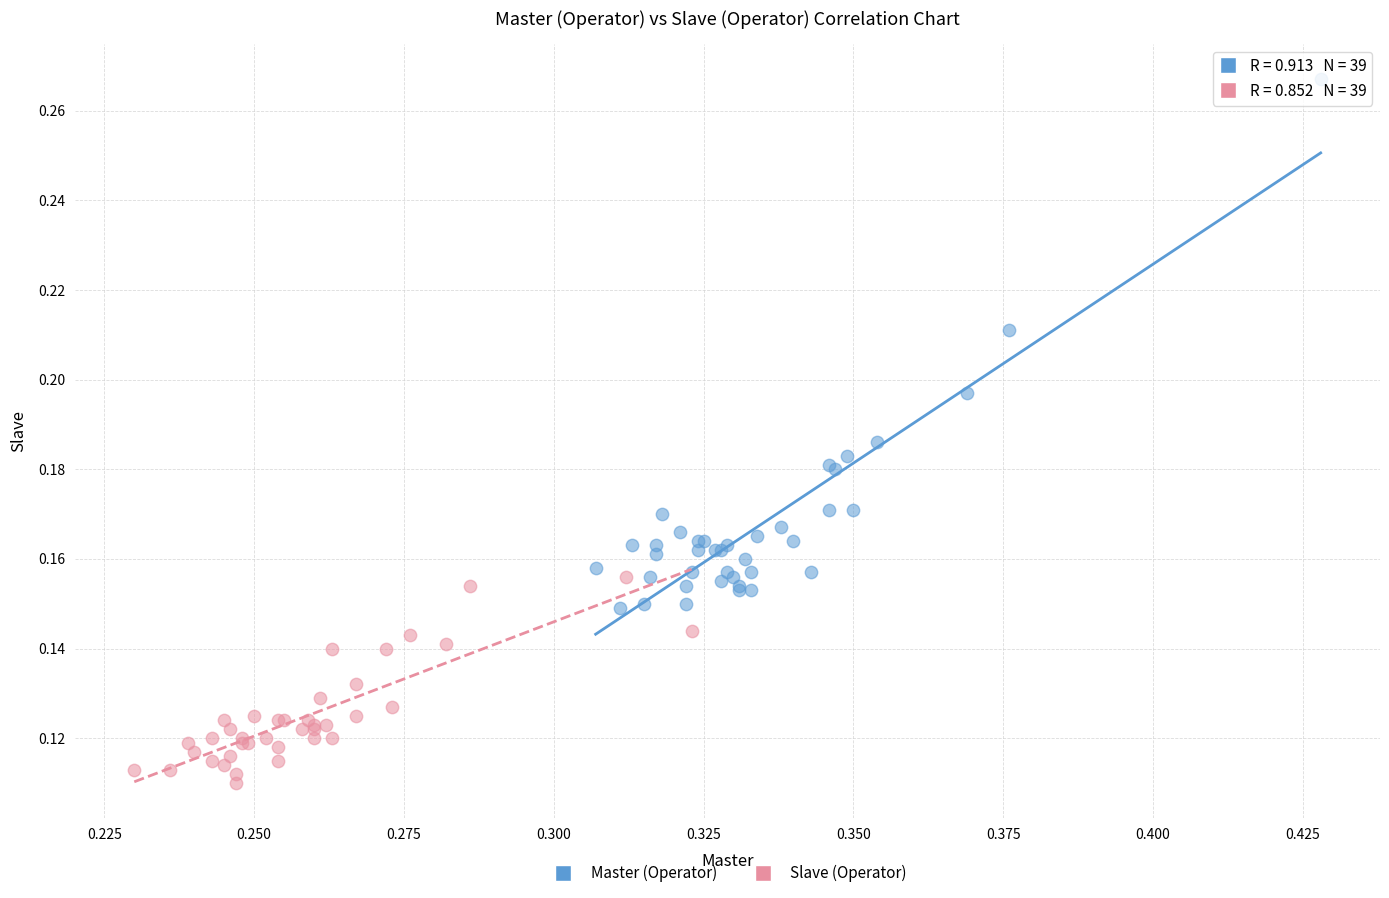

Which series has the largest Y range (max minus min)?

Master (Operator)